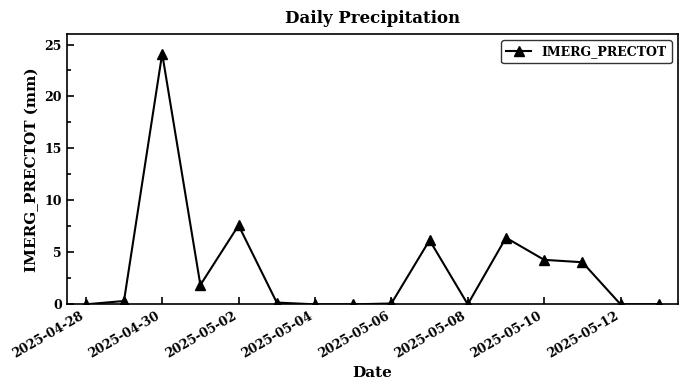

Count the number of categories in the chart.

16